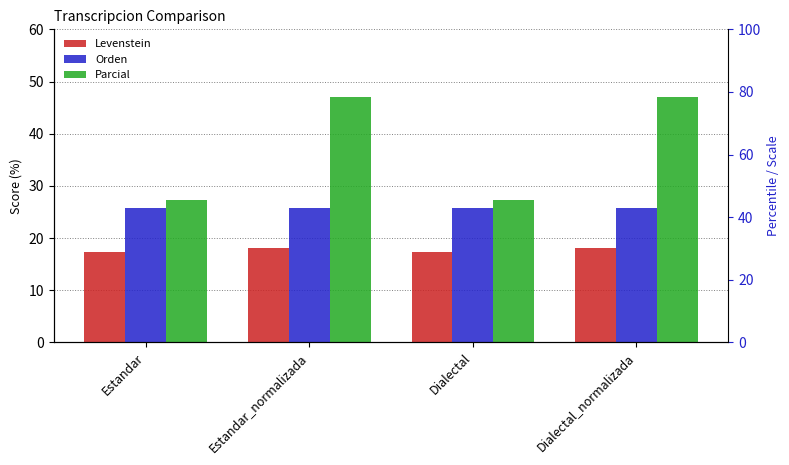

What is the lowest value of the Parcial series?

27.3